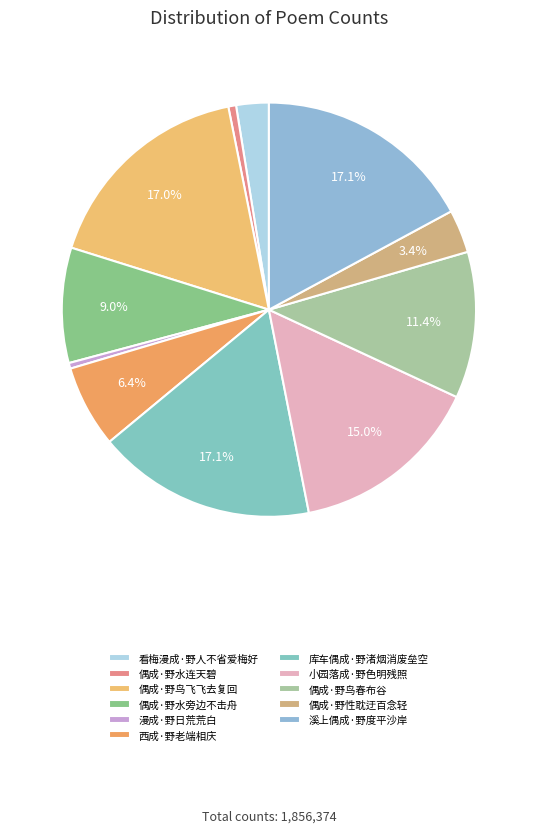

Is there any slice that represents more than half of the pie?

No